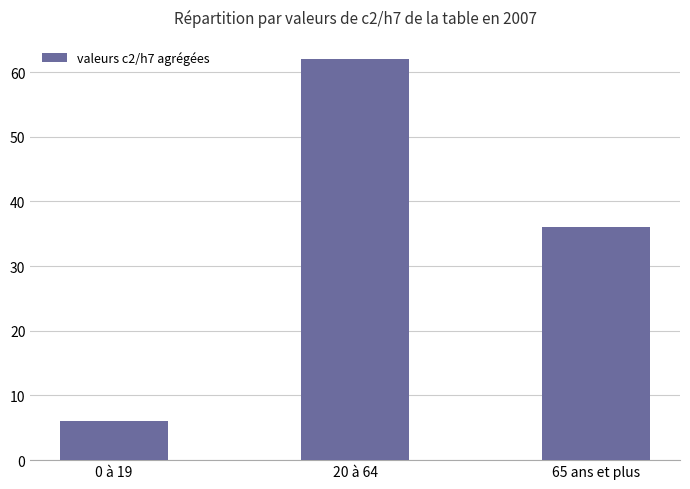

Which category has the lowest value across all series?

0 à 19